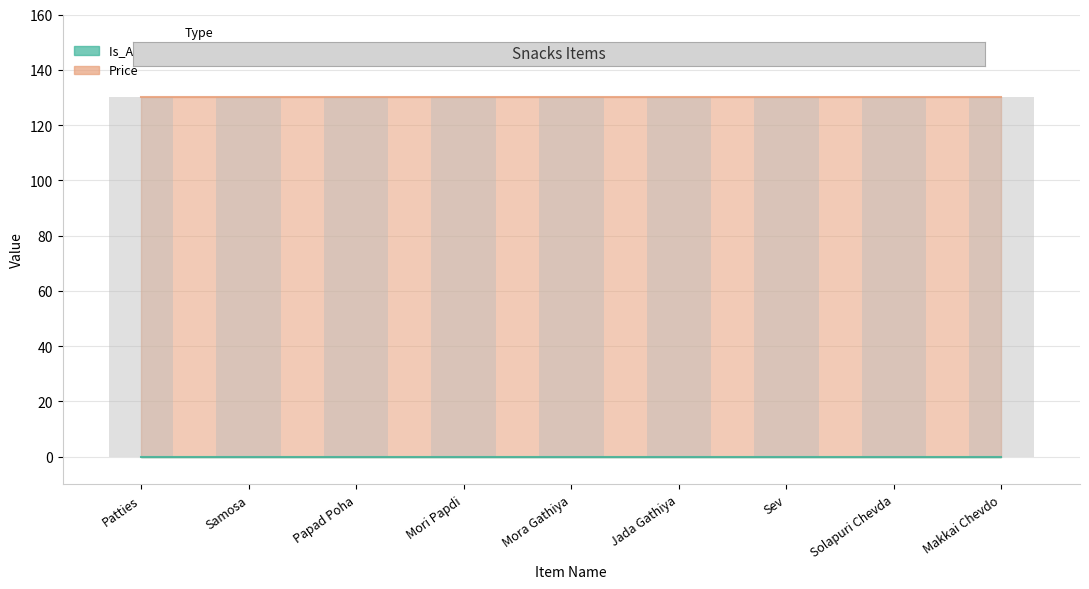

Where is Price nearest to the value 130?

Patties